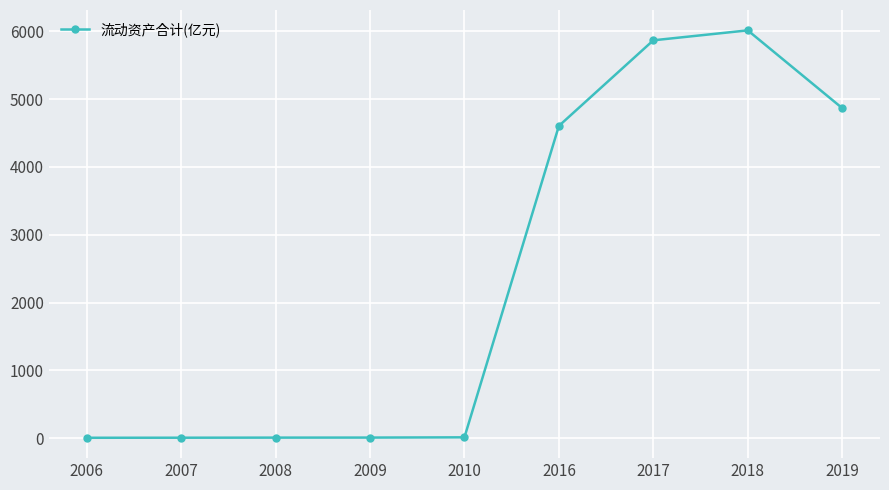

Is it true that the value at 2016 is 2373.4?

False